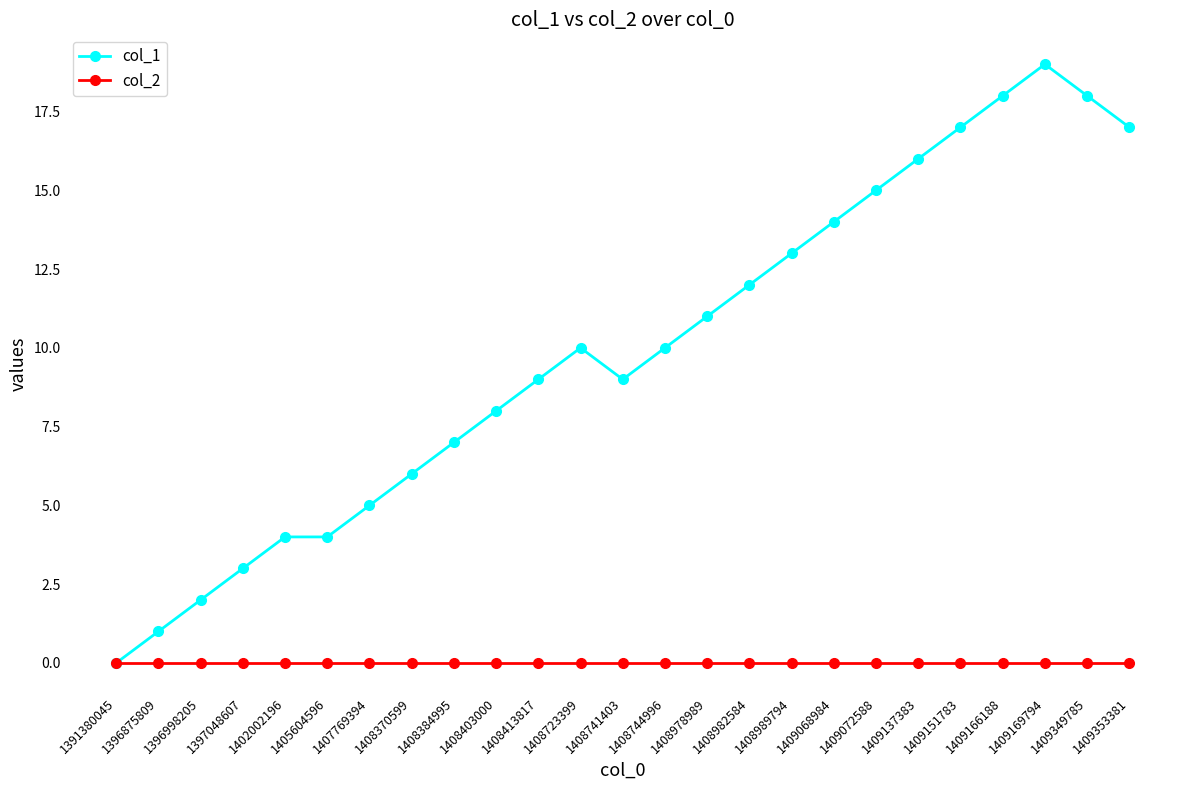

True or false: col_1 has more than 0 interior local peaks.

True